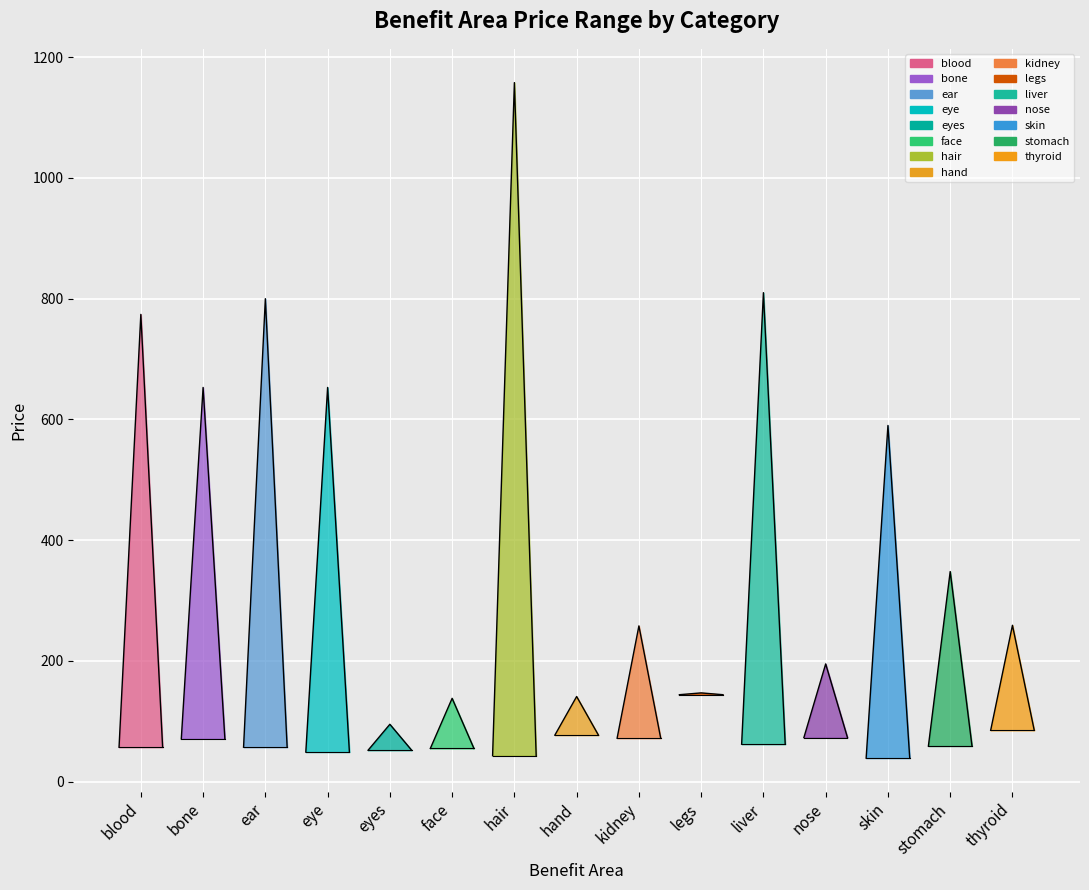

Where does the Min of Price series first go above 59?

bone